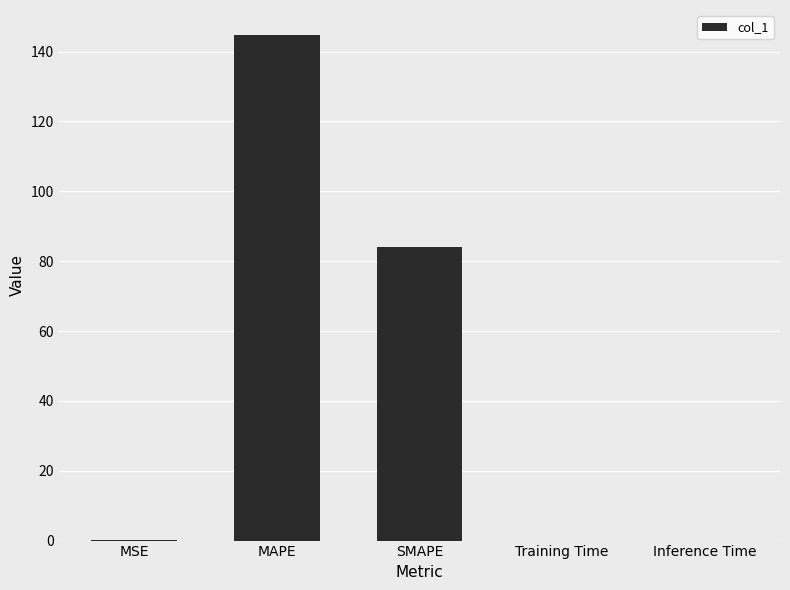

What is the sum of all values?

228.8